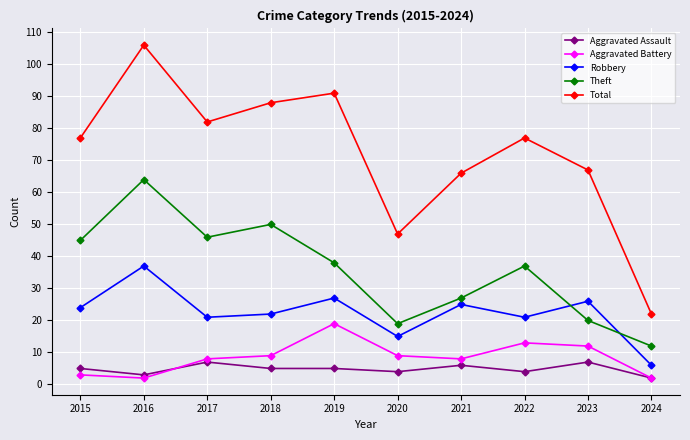

The Theft series shows 38 at 2019. True or false?

True